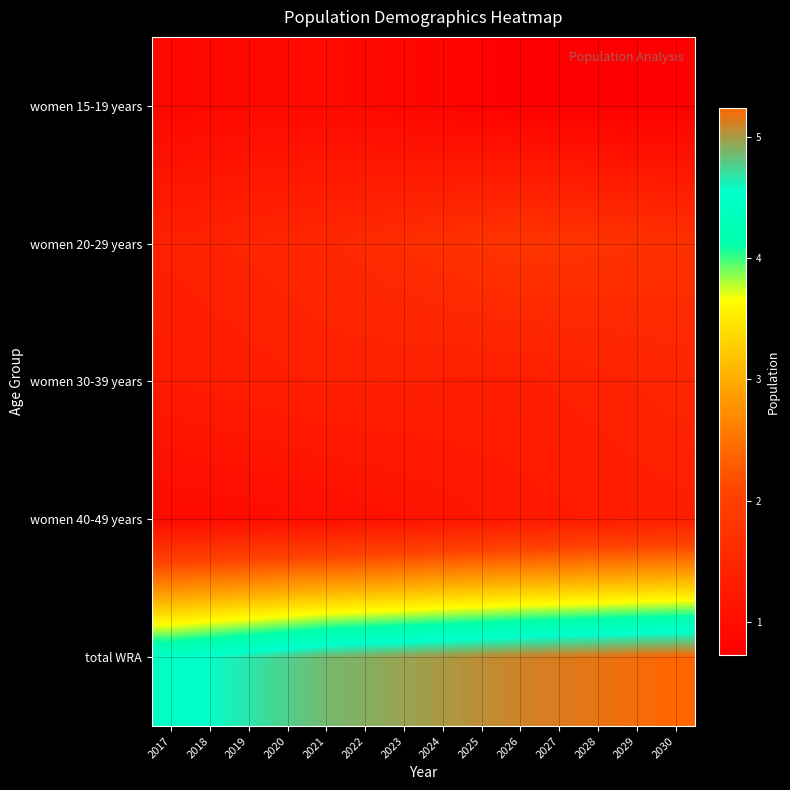

Which has a higher value, 2025 or 2022?

2022